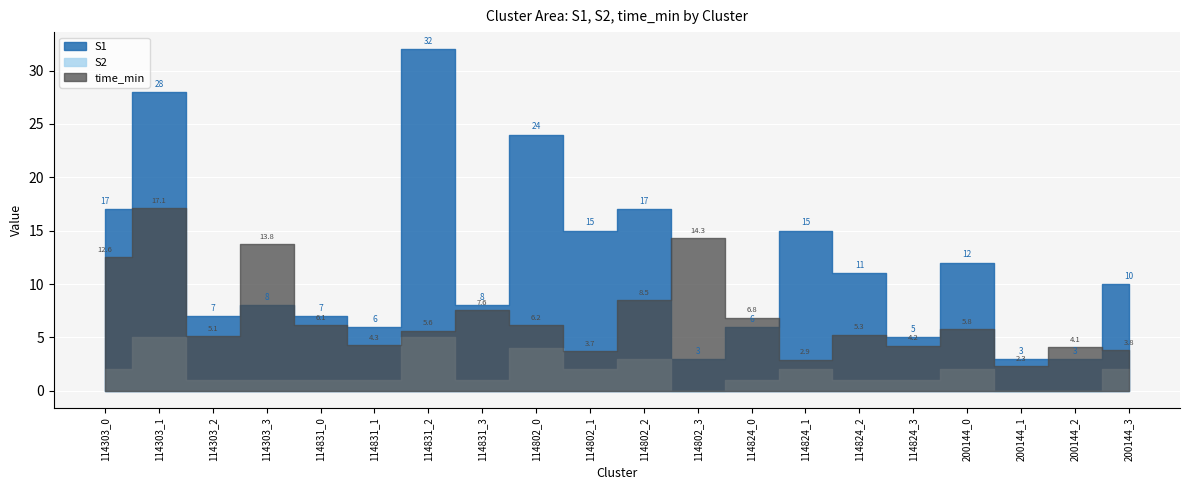

At how many categories does at least one series exceed 13?

9